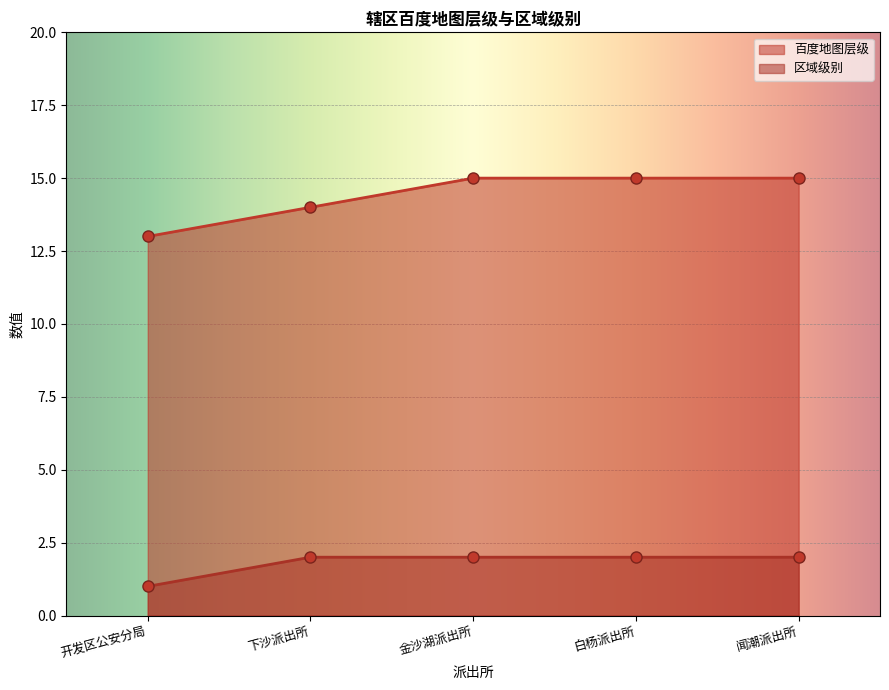

True or false: 区域级别 has a value of 1 at 开发区公安分局.

True